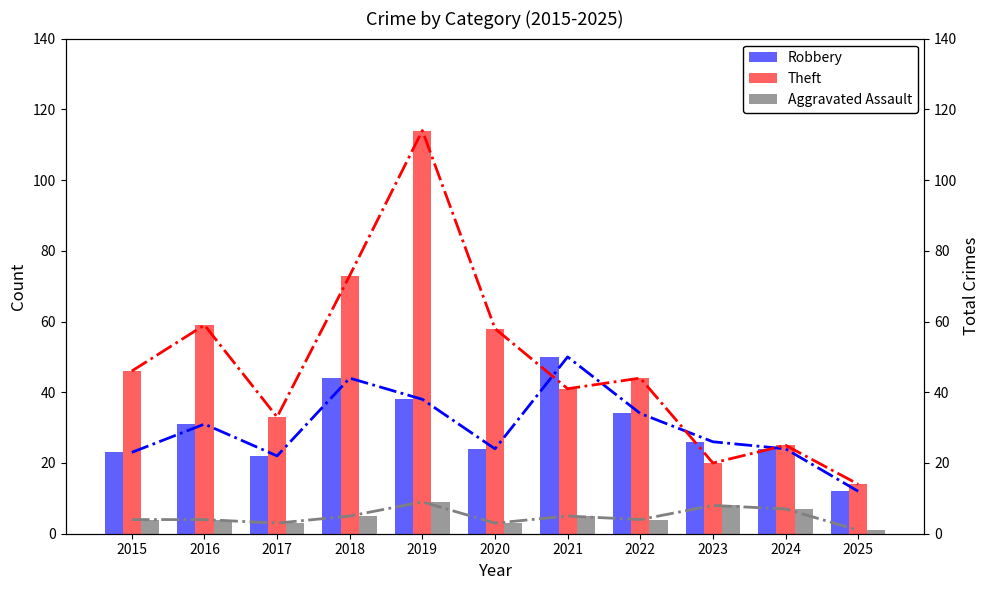

Reading right to left, transcribe all the data shown in this chart.

Robbery: 12	24	26	34	50	24	38	44	22	31	23
Theft: 14	25	20	44	41	58	114	73	33	59	46
Aggravated Assault: 1	7	8	4	5	3	9	5	3	4	4